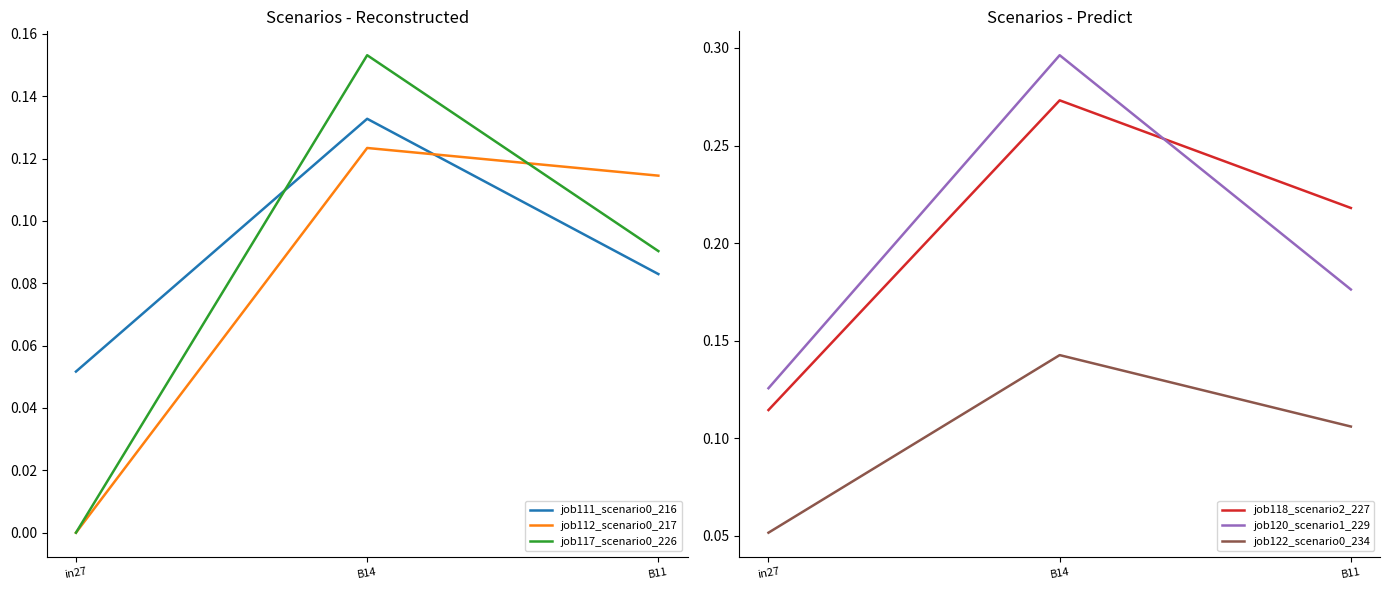

What are all the series names shown in the legend?

job111_scenario0_216, job112_scenario0_217, job117_scenario0_226, job118_scenario2_227, job120_scenario1_229, job122_scenario0_234